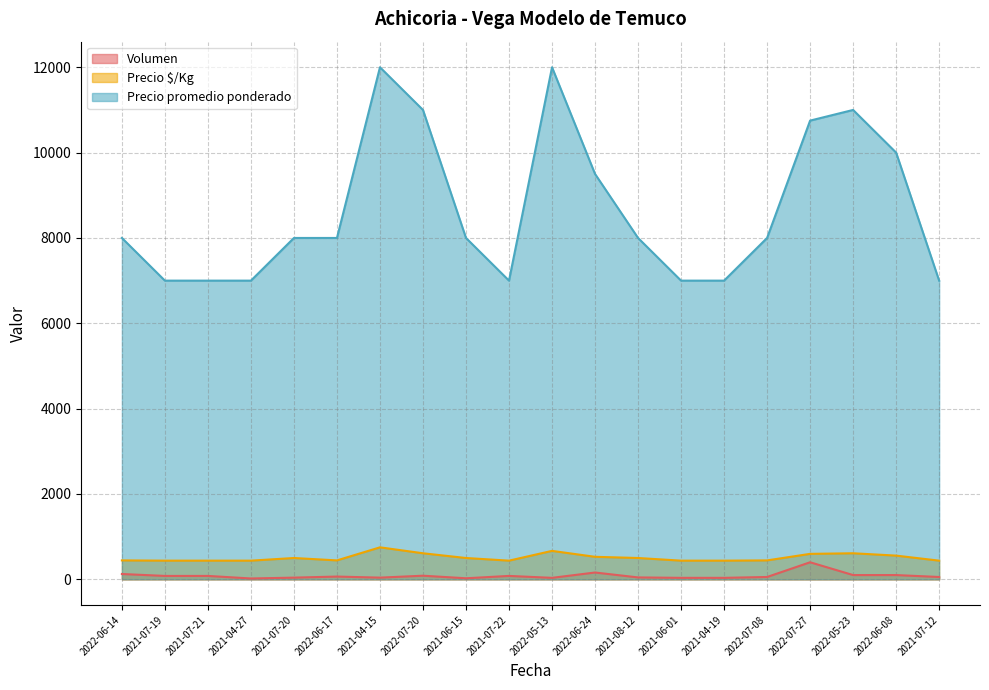

Rank the series by their maximum value, from lowest to highest.

Volumen, Precio $/Kg, Precio promedio ponderado